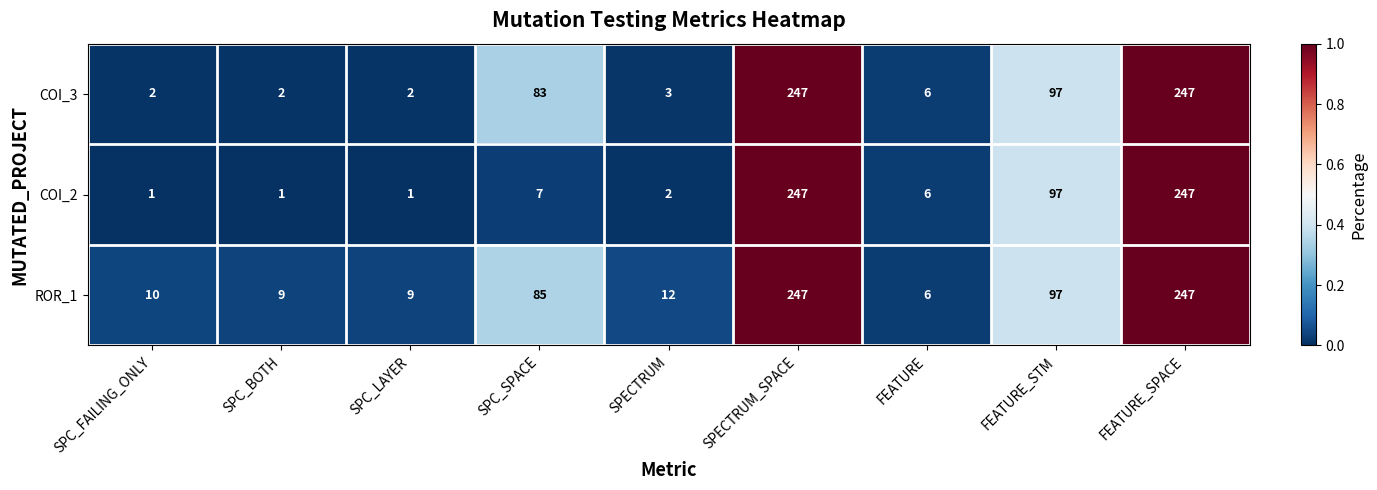

What is the difference between the second highest and minimum values in the COI_3 series?

245